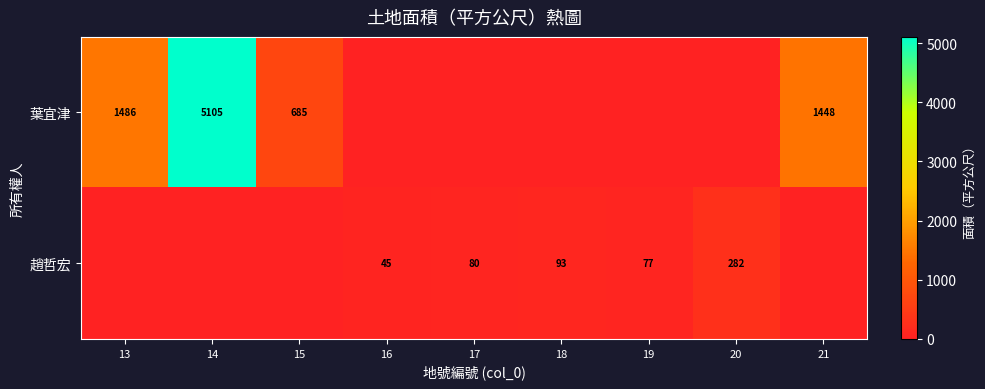

The value of 趙哲宏 at 18 is 93. True or false?

True